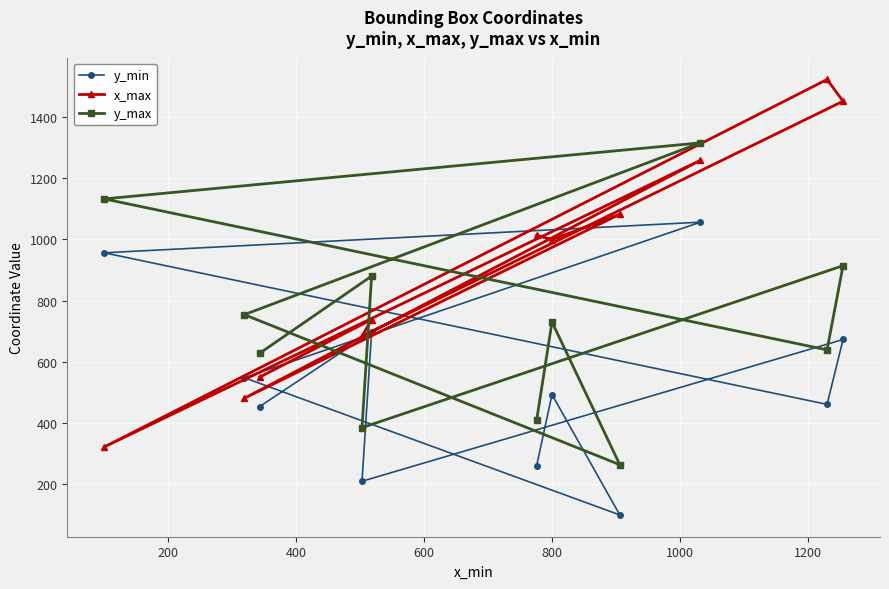

What is the difference between the maximum and second lowest values in the y_min series?

846